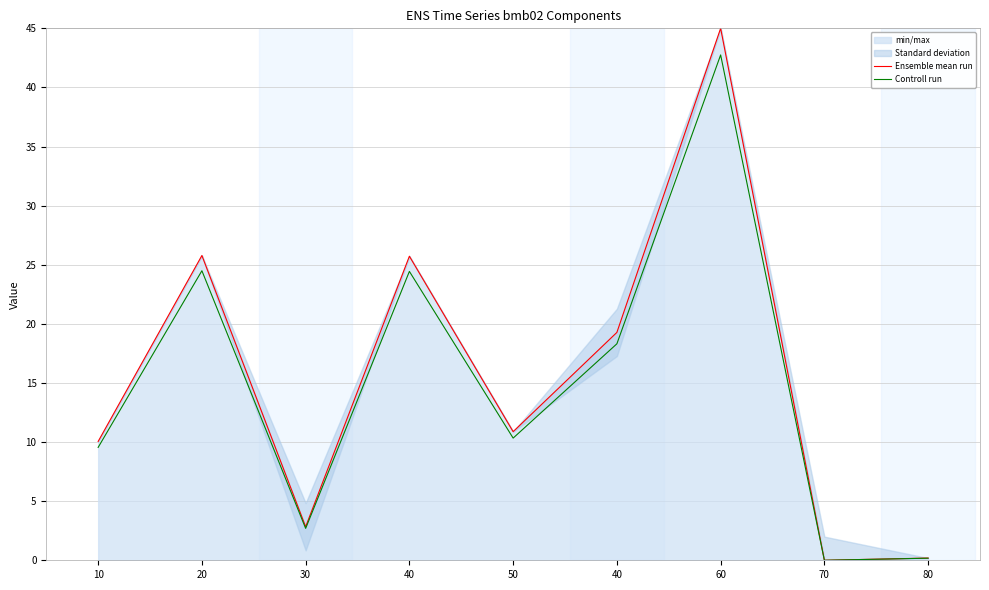

Which has a higher value, 50 or 40?

40